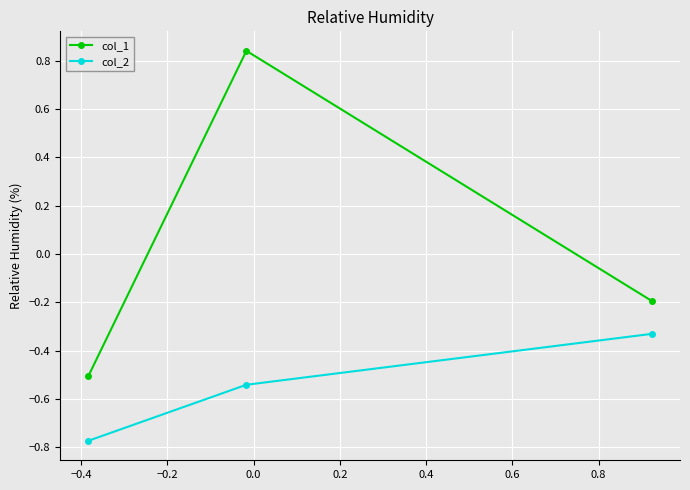

Which series has the largest total across all categories?

col_1